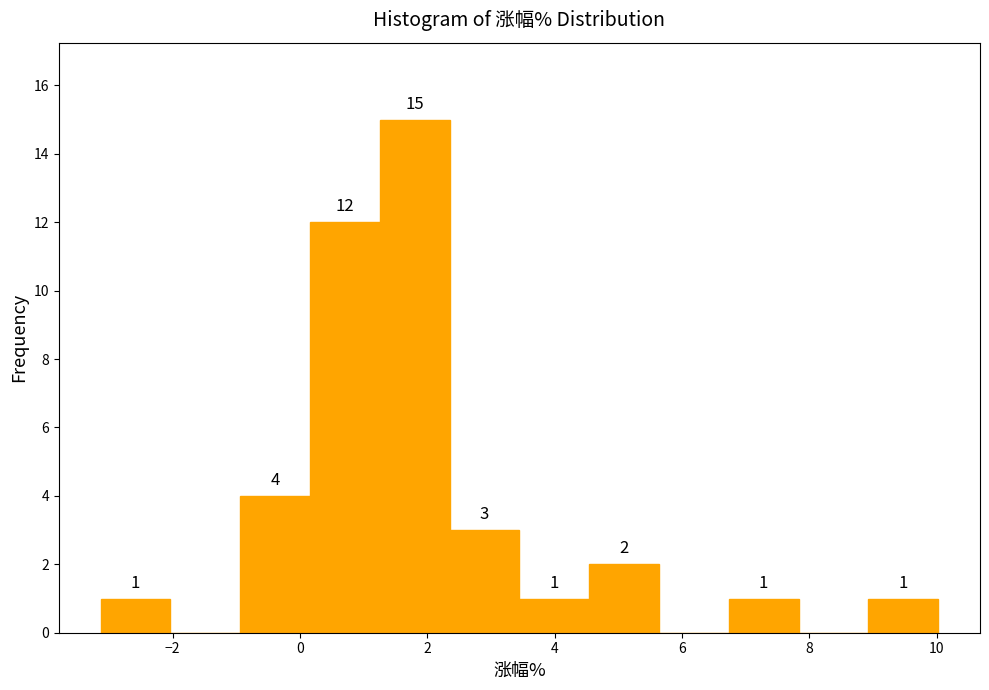

Which range on the x-axis has the tallest bar?

1.2 to 2.4